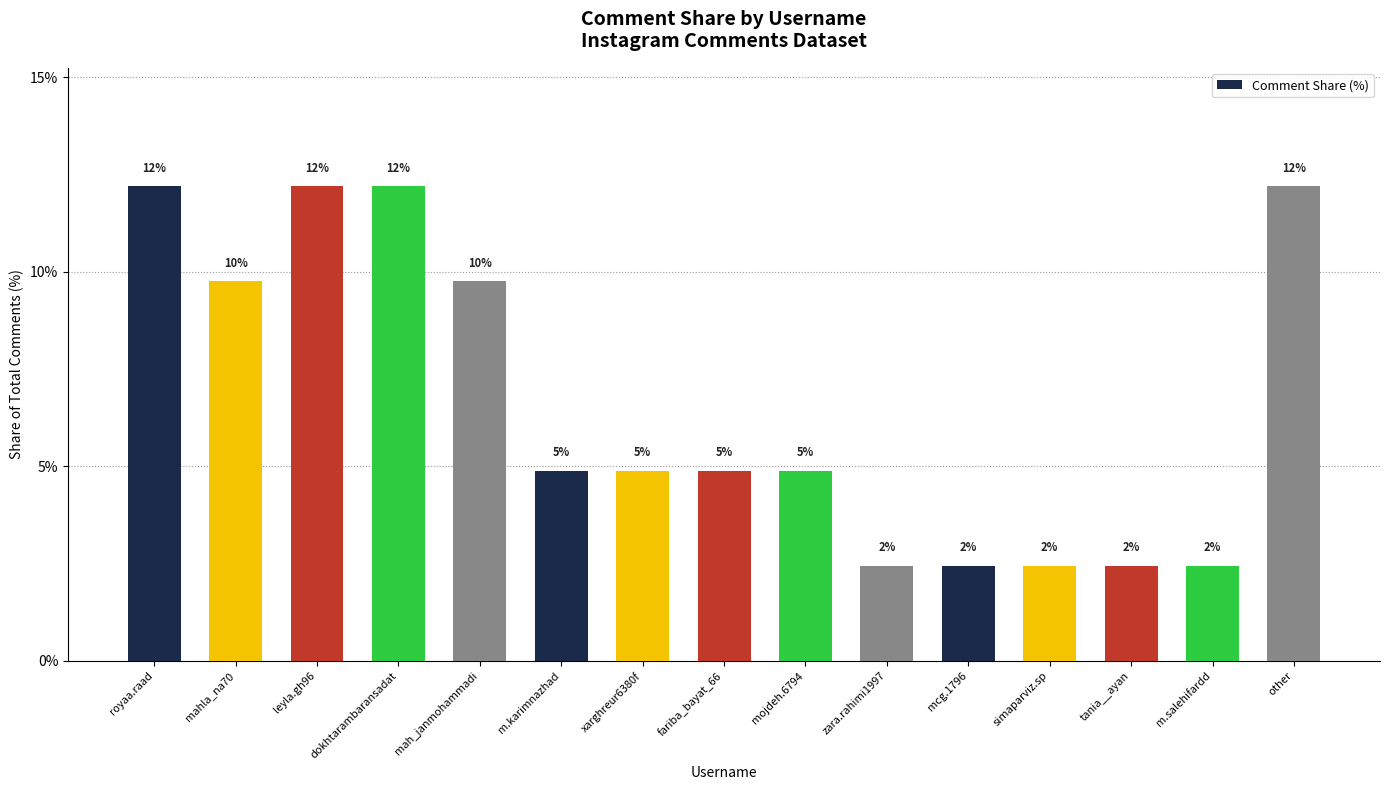

Does the chart contain any negative values?

No